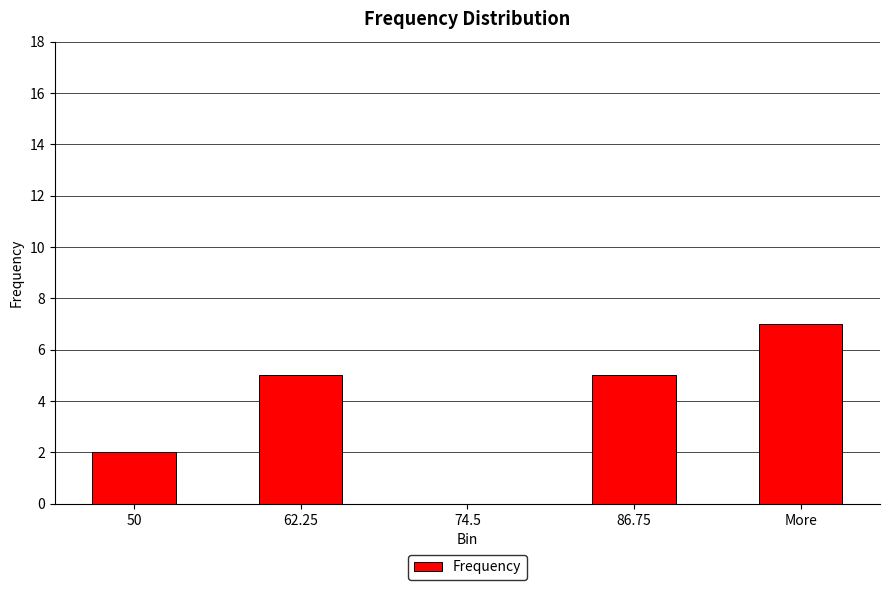

How many data points does each series have?

5